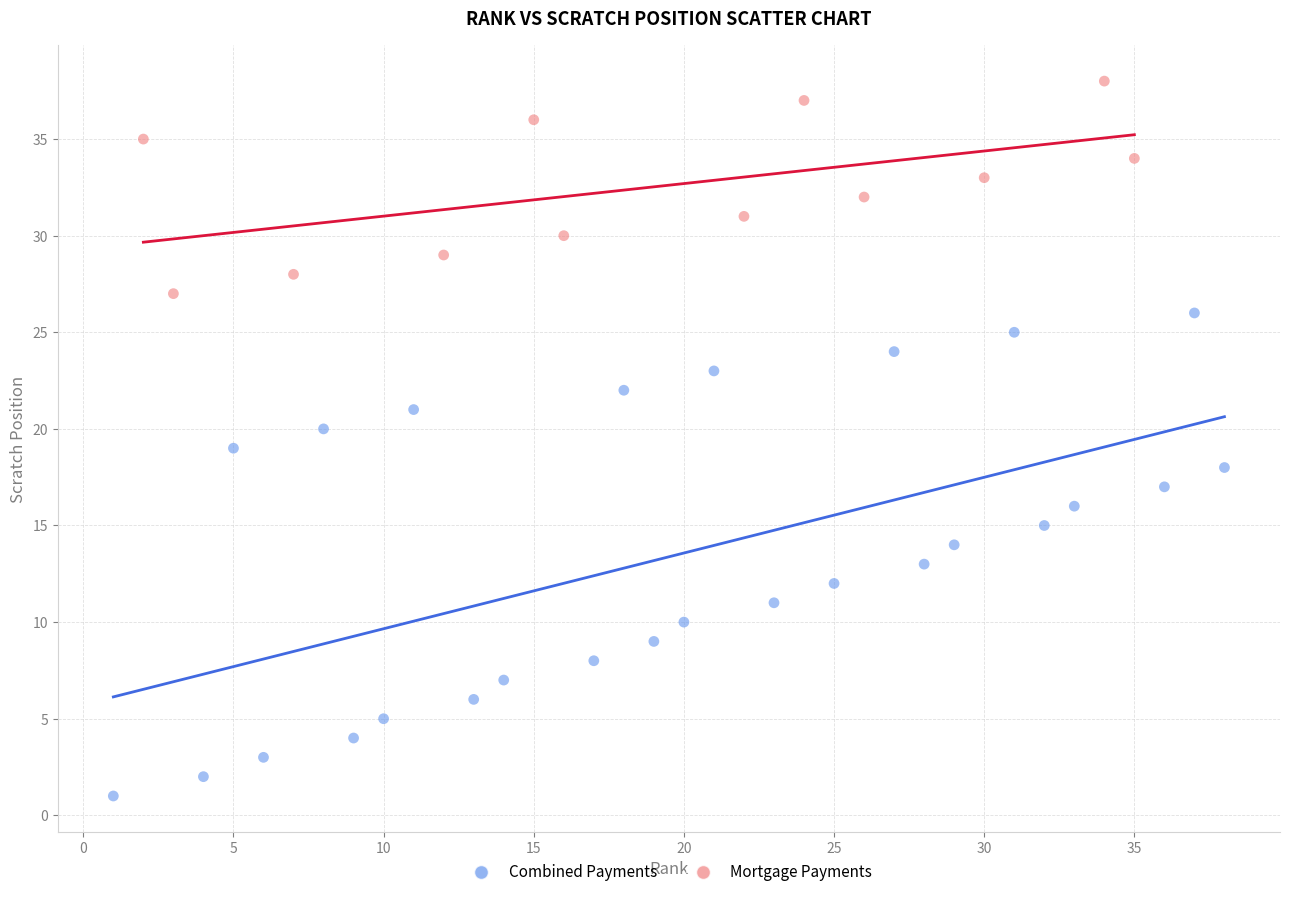

Which series has the largest Y range (max minus min)?

Combined Payments